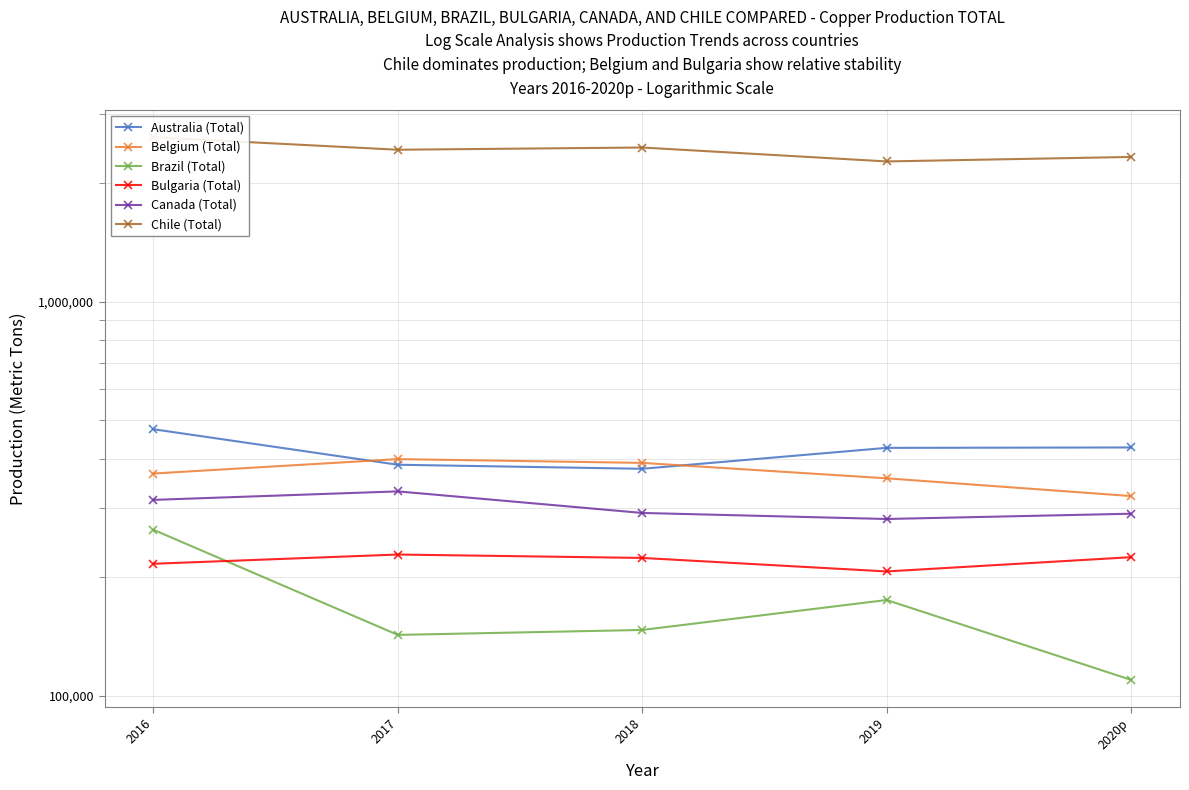

What is the total value across all series at 2018?

3890800